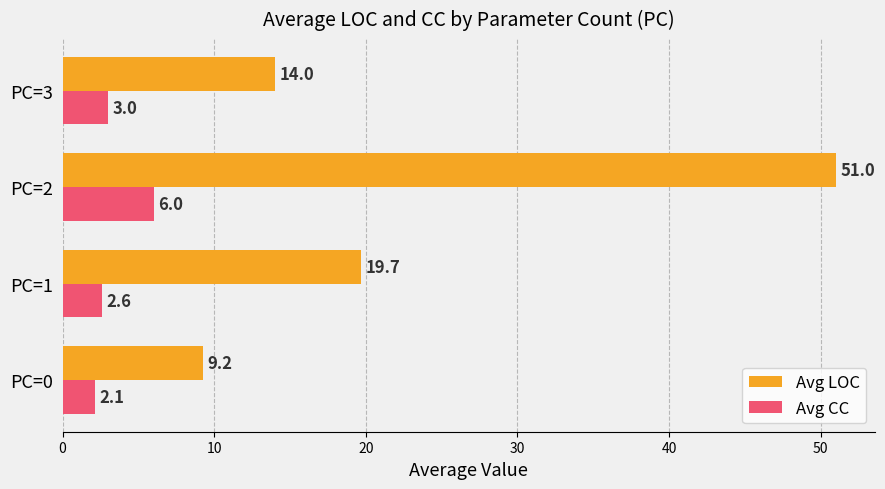

Which series has the largest total across all categories?

Avg LOC